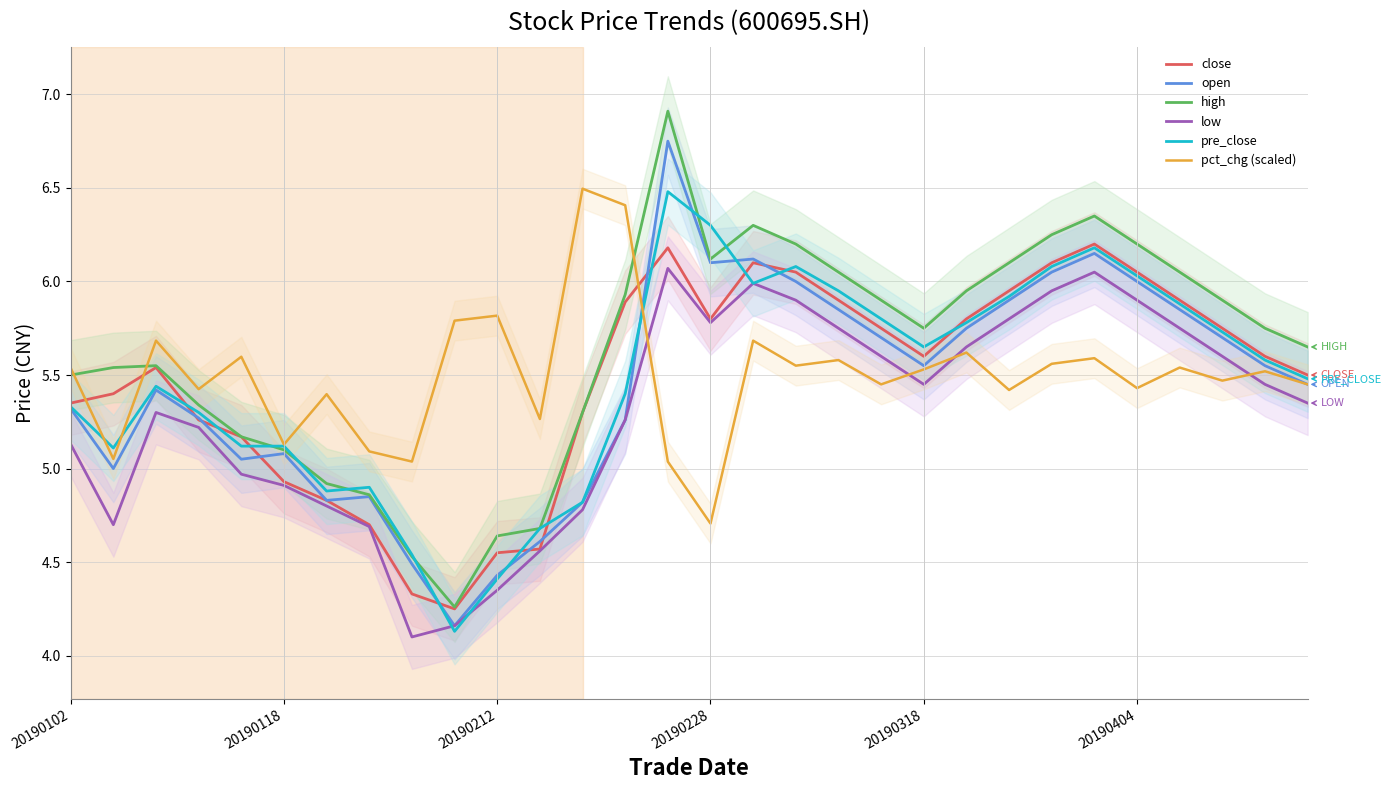

What is the highest value of the high series?

6.9